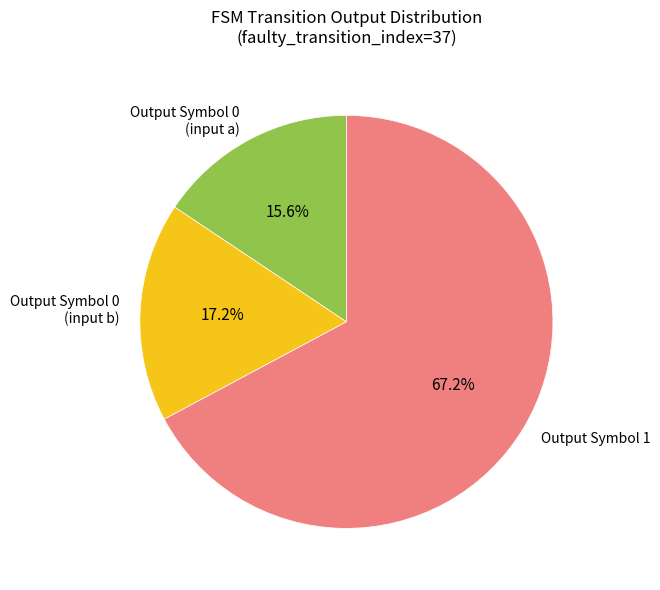

How many segments does this pie chart have?

3